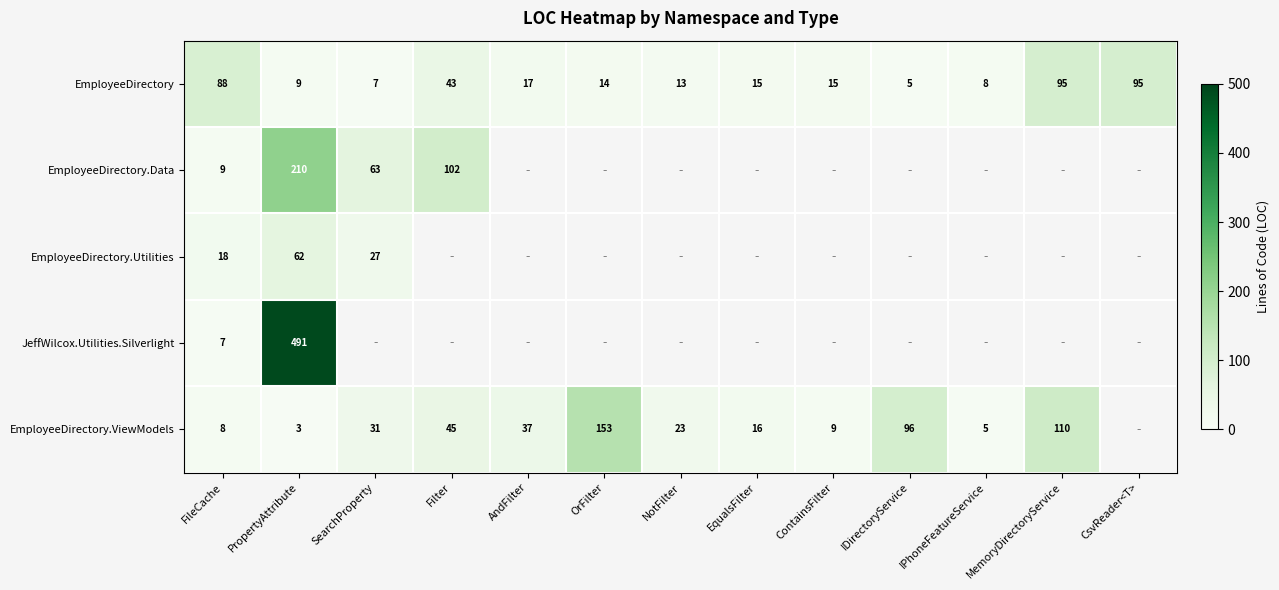

What is the difference between the EmployeeDirectory.ViewModels values at SearchProperty and Filter?

14